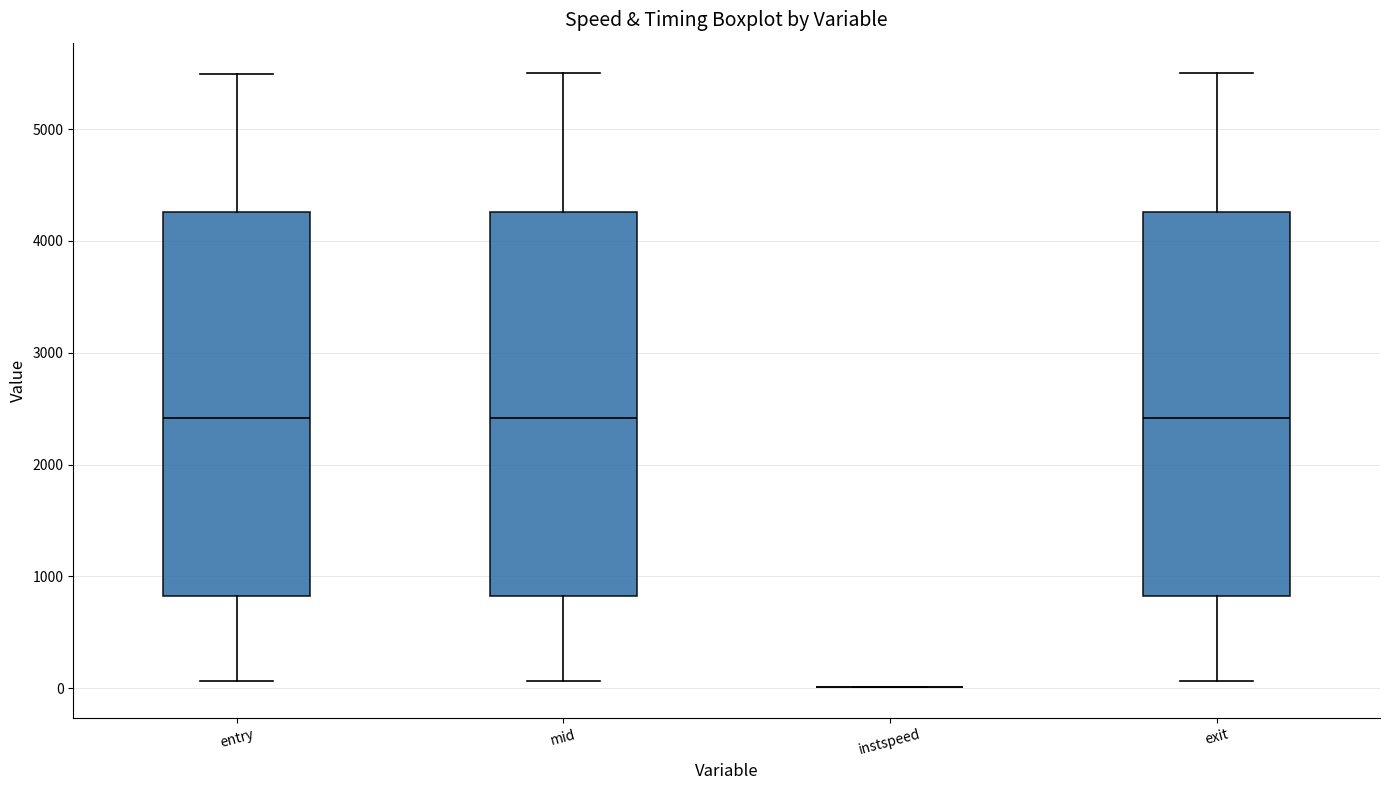

Reading left to right, transcribe this box plot: for each box, give where its median line is, the range the box spans, and where its two whiskers end, as read against the y-axis. The values are not printed on the chart, so give them approximately, as read against the axis.

entry: median 2400, box 800 to 4300, whiskers 100 to 5500
mid: median 2400, box 800 to 4300, whiskers 100 to 5500
instspeed: box collapsed to a line at 0, whiskers 0 to 0
exit: median 2400, box 800 to 4300, whiskers 100 to 5500